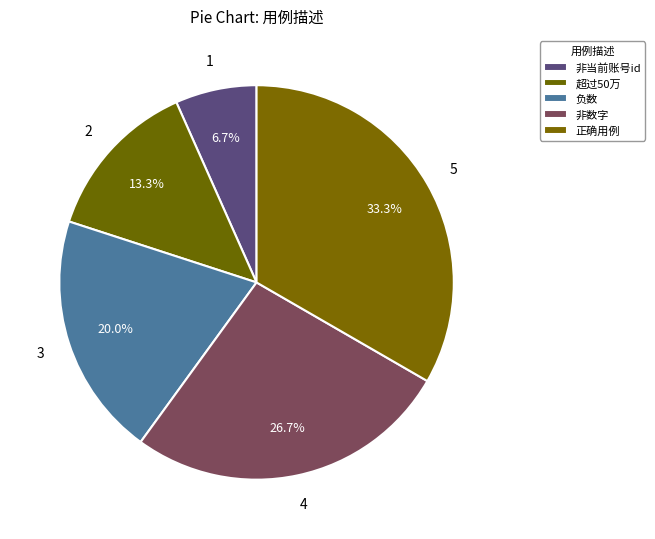

To the nearest percent, what is the difference between the 超过50万 and 非当前账号id slice percentages?

7%